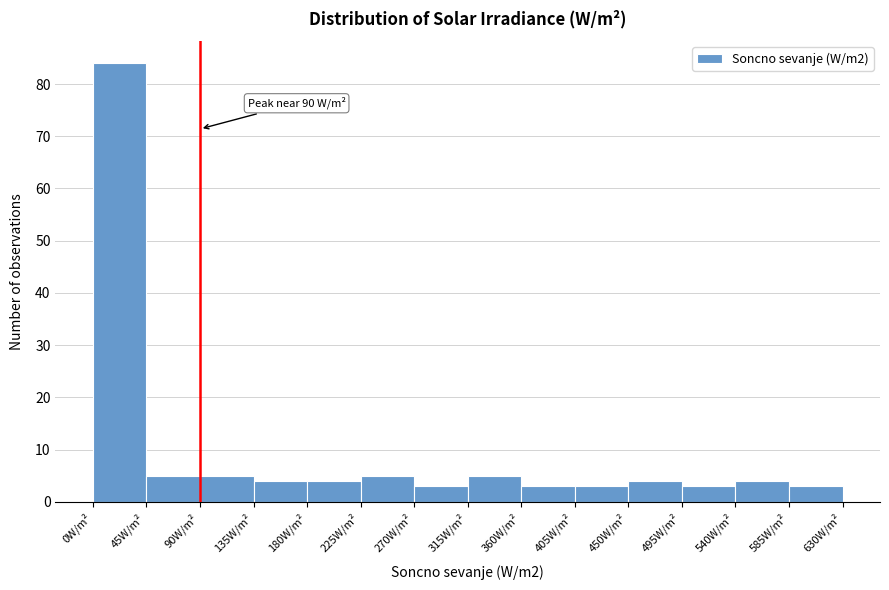

Which range on the x-axis has the tallest bar?

0 to 45